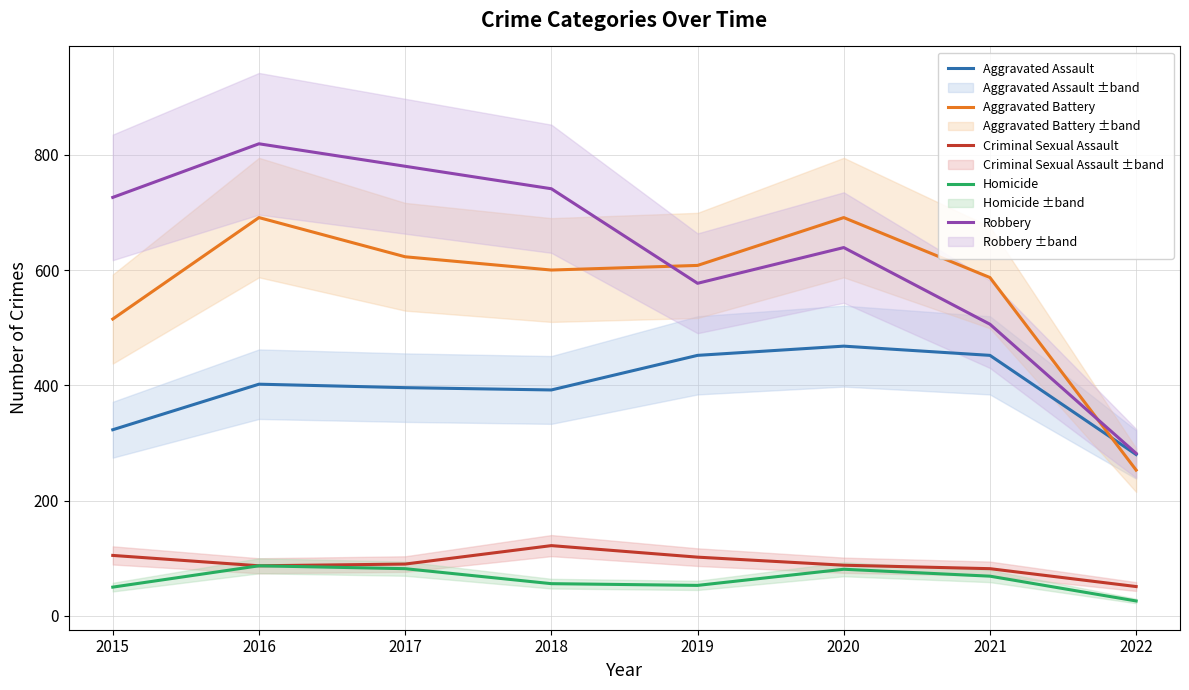

How many categories are shown in the chart?

8